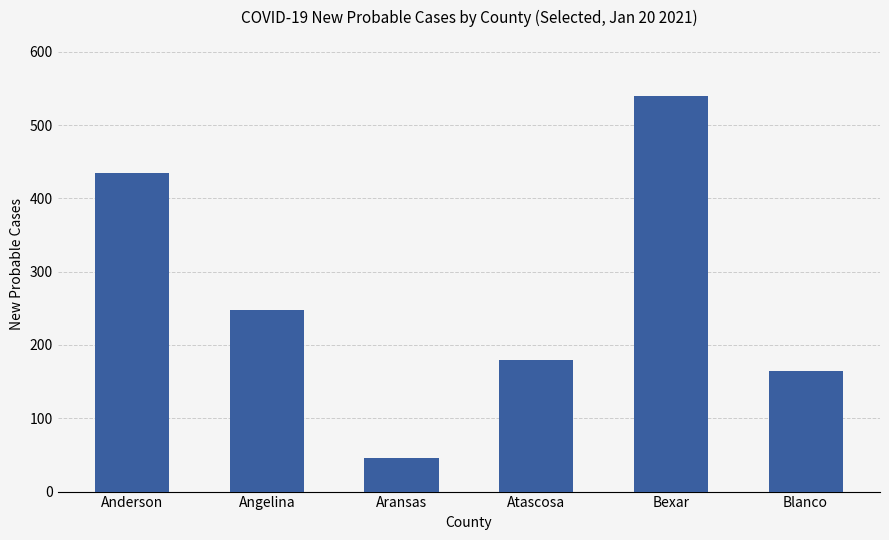

Does the chart contain stacked bars?

No